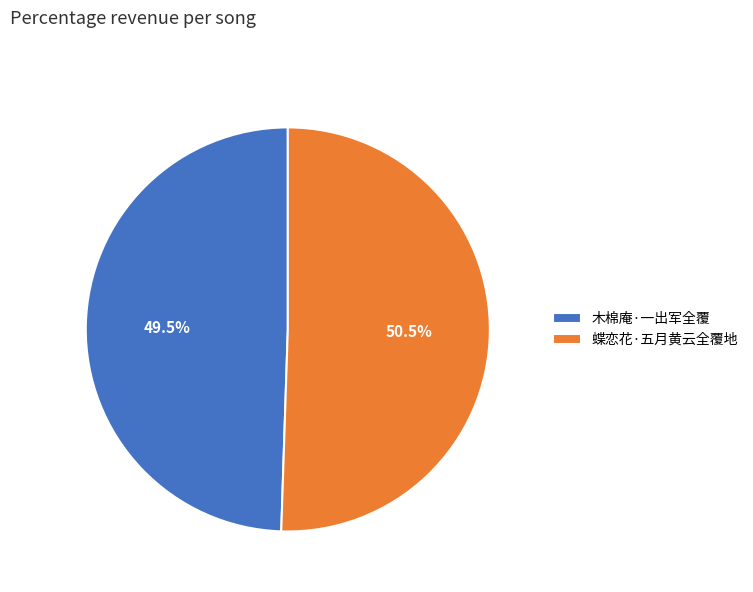

Rank the categories by value from lowest to highest.

木棉庵·一出军全覆, 蝶恋花·五月黄云全覆地